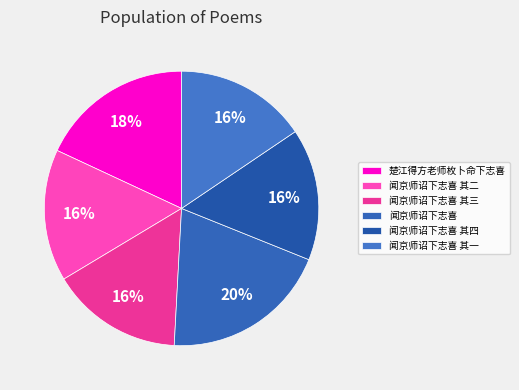

What portion of the pie excludes 楚江得方老师枚卜命下志喜?

81.9%